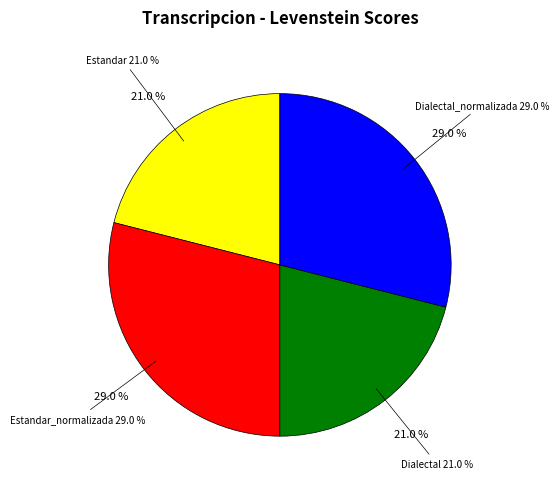

Approximately how many times larger is the value at Estandar_normalizada compared to Dialectal?

1.4